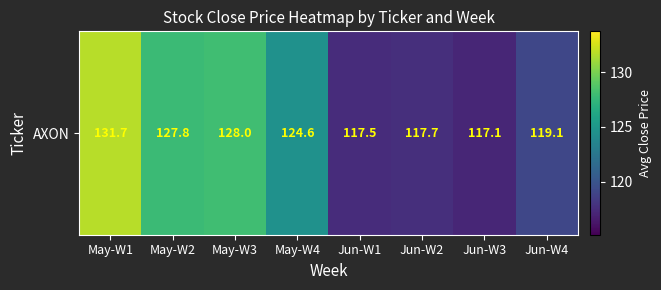

What is the greatest value displayed?

131.7